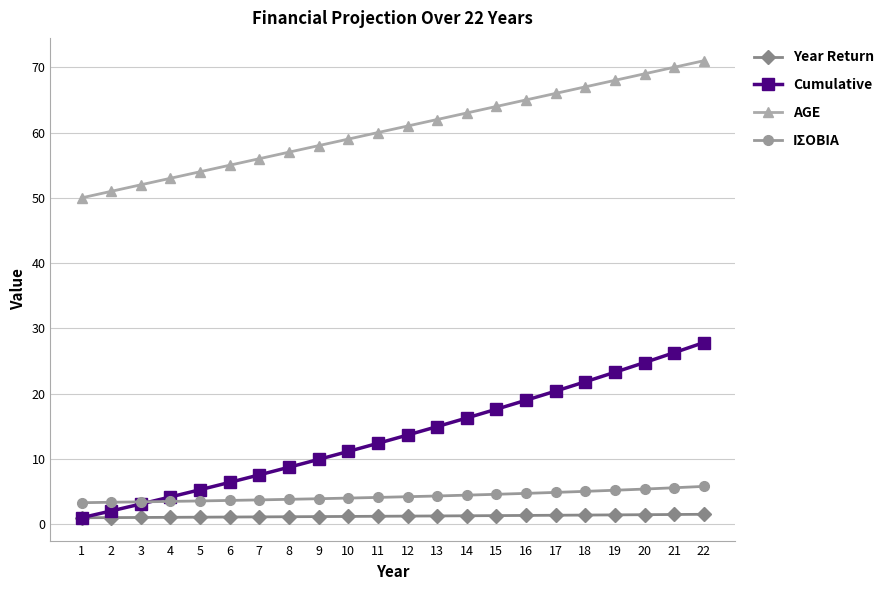

Which label corresponds to the largest value in the chart?

22